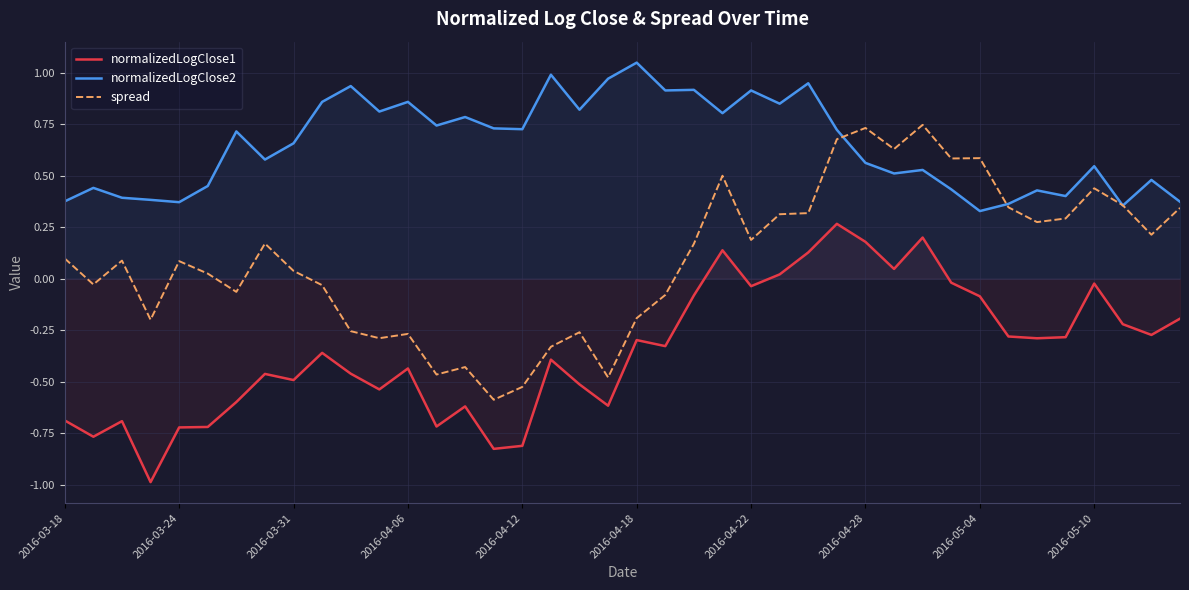

True or false: normalizedLogClose1 and spread intersect in this chart.

False